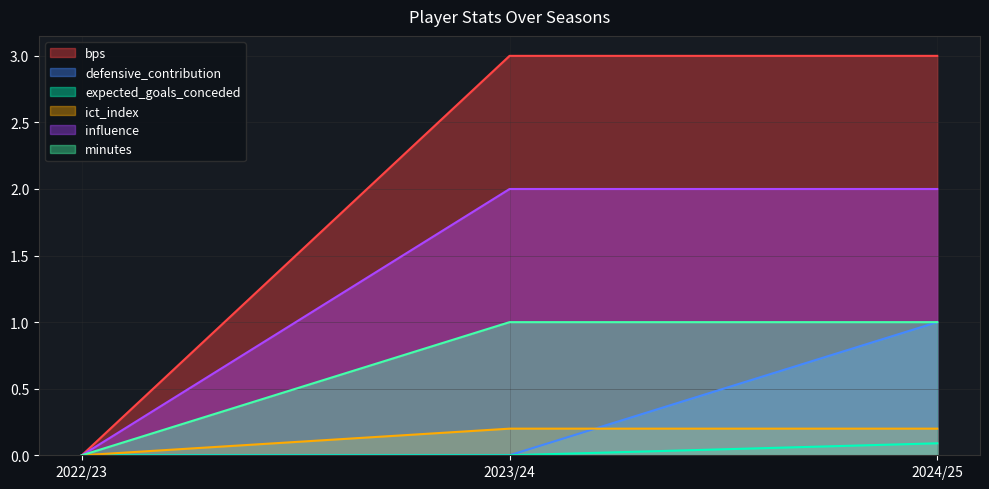

Count the expected_goals_conceded values in the range 0 to 1.

3